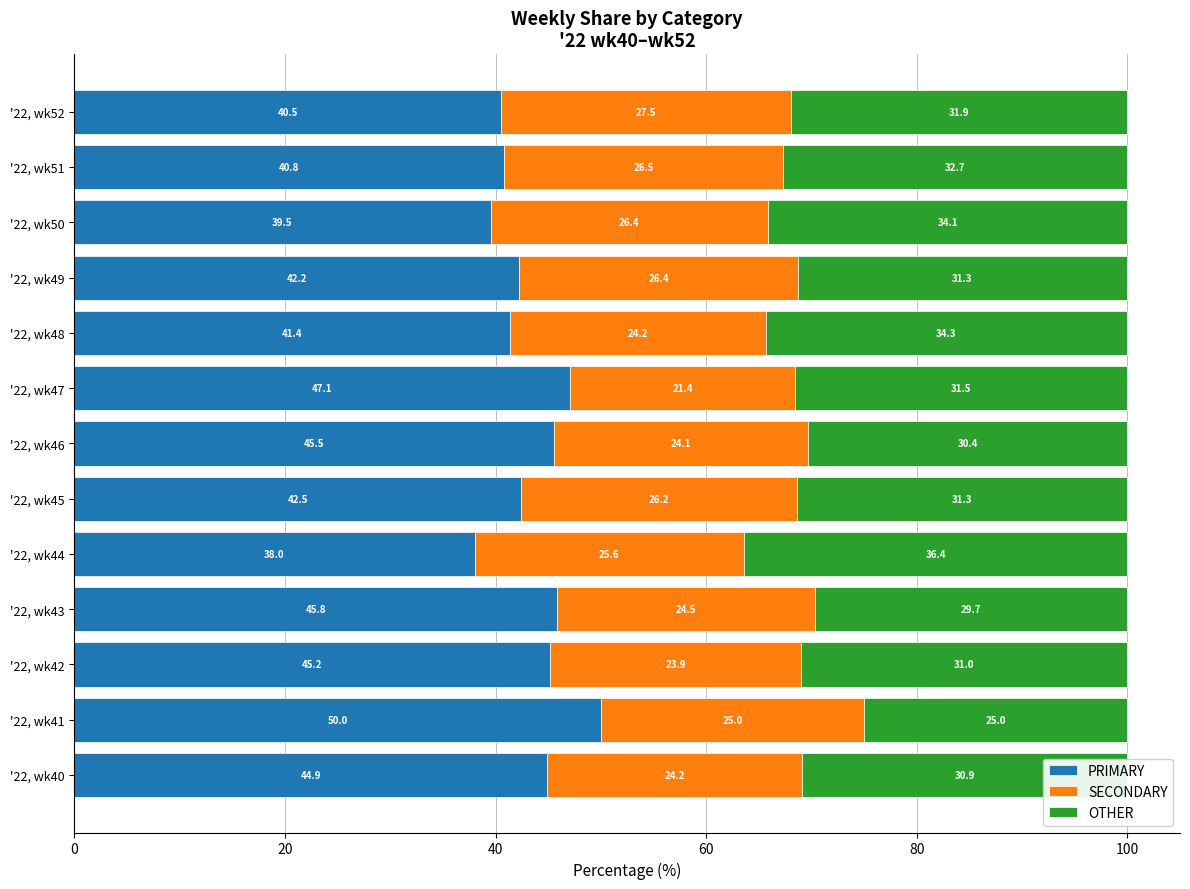

What is the total value across all series at '22, wk46?

100.0